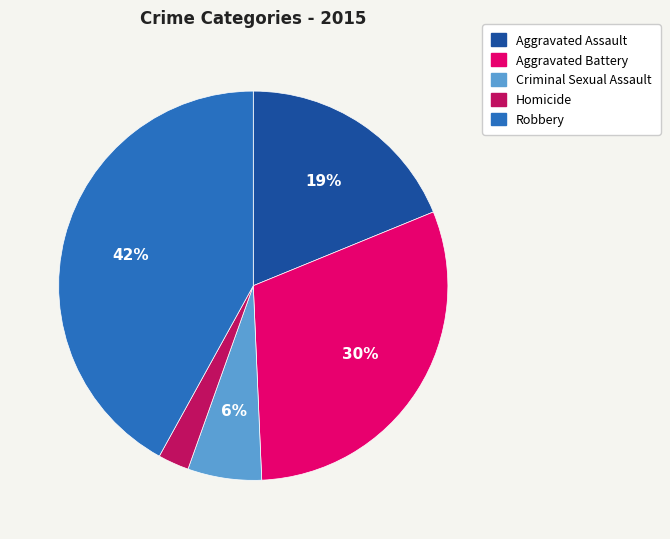

What is the ratio of the value at Aggravated Battery to the value at Robbery?

0.7